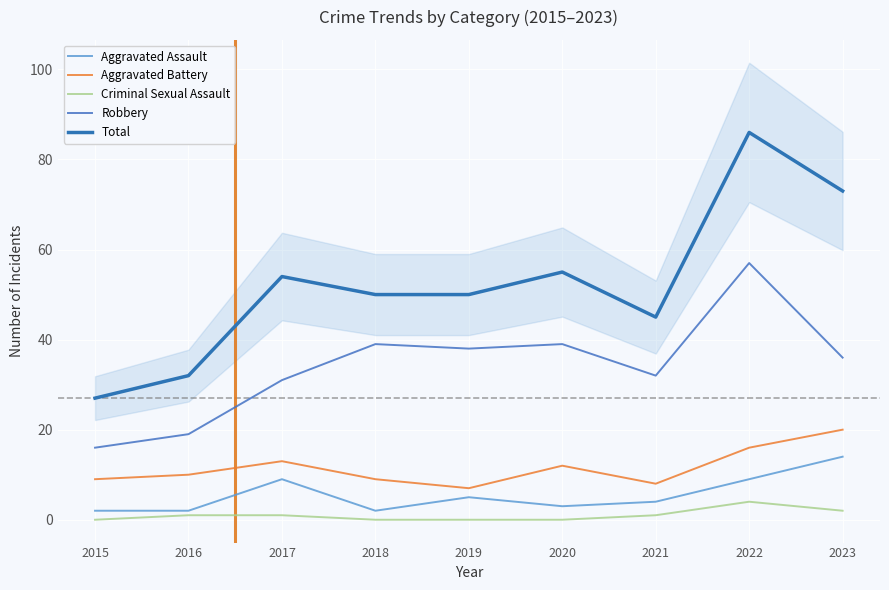

True or false: Total and Robbery cross at least once.

False